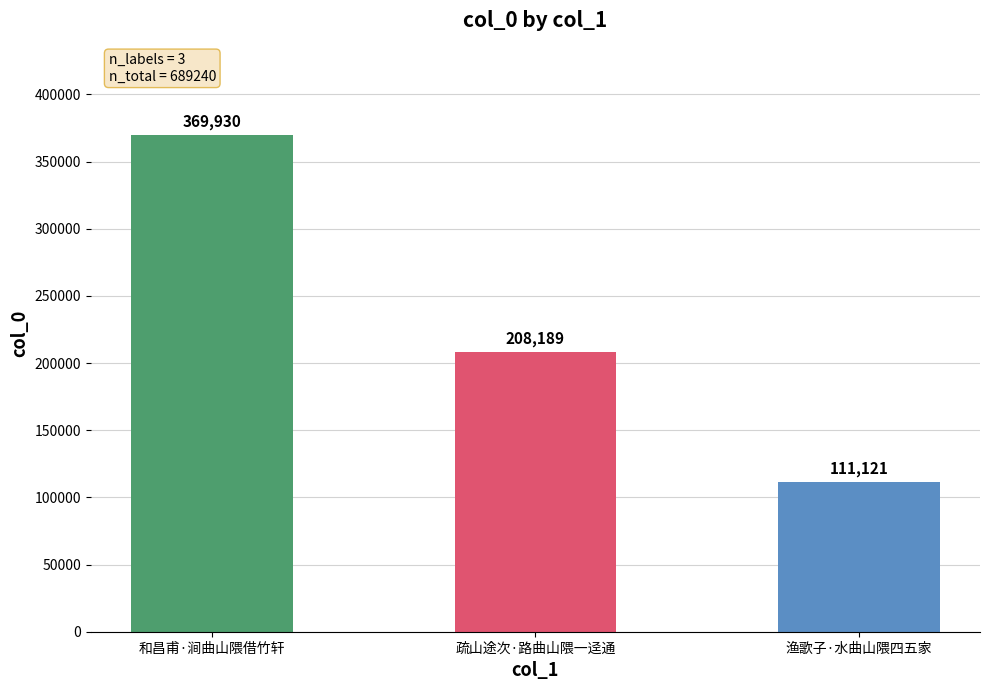

What is the change in value from 和昌甫·涧曲山隈借竹轩 to 疏山途次·路曲山隈一迳通?

-161741